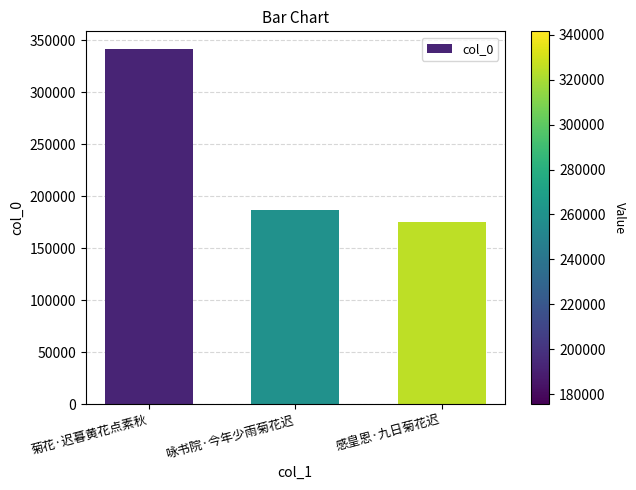

True or false: the data shows 101953 at 感皇恩·九日菊花迟.

False